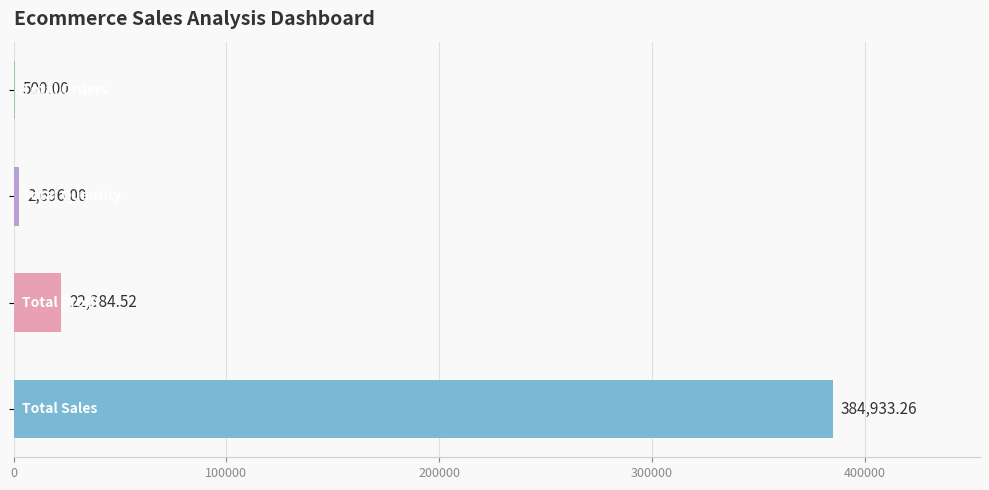

What is the sum of all values?

410513.8